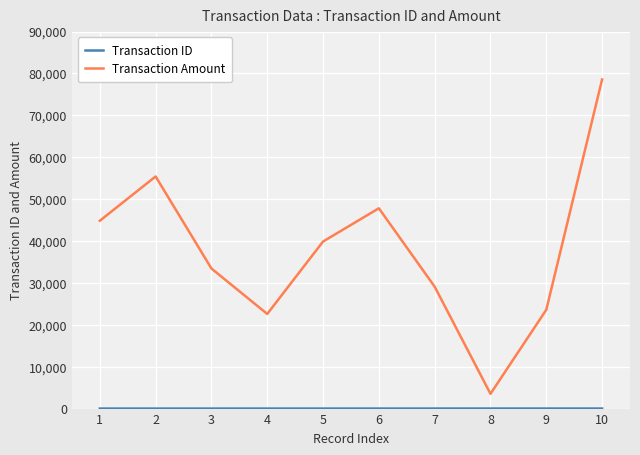

Which series has the largest total across all categories?

Transaction Amount